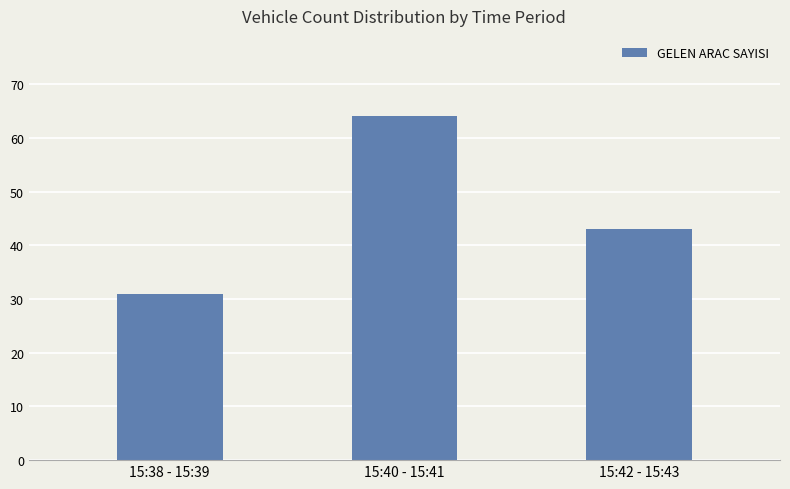

How many values are below 43?

1